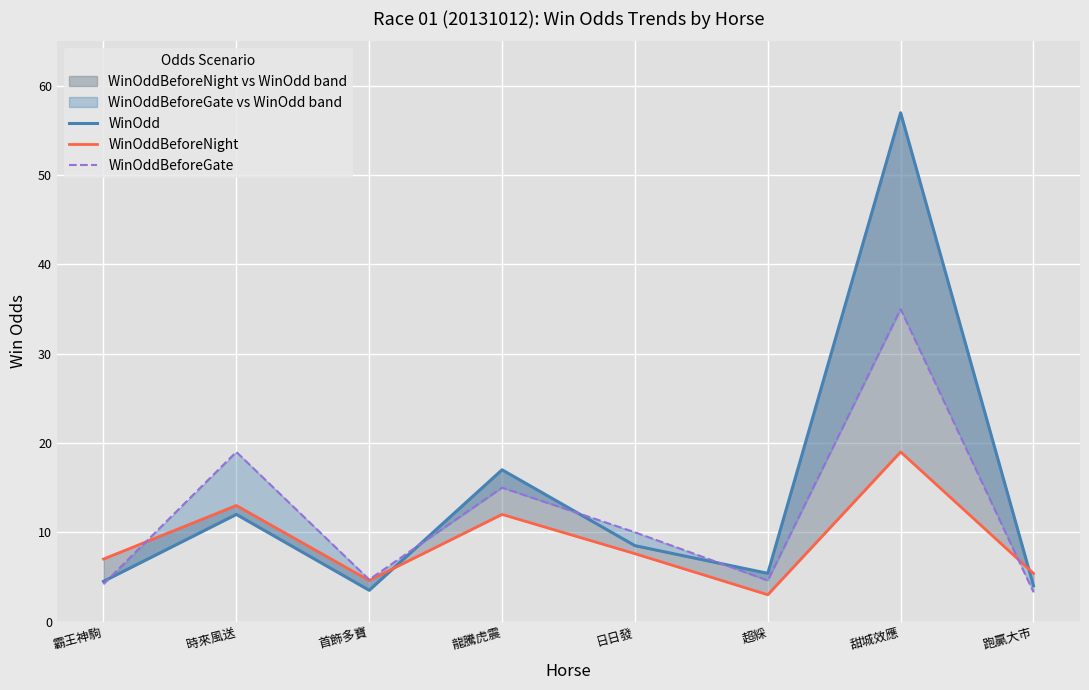

Rank the series by their maximum value, from highest to lowest.

WinOdd, WinOddBeforeGate, WinOddBeforeNight